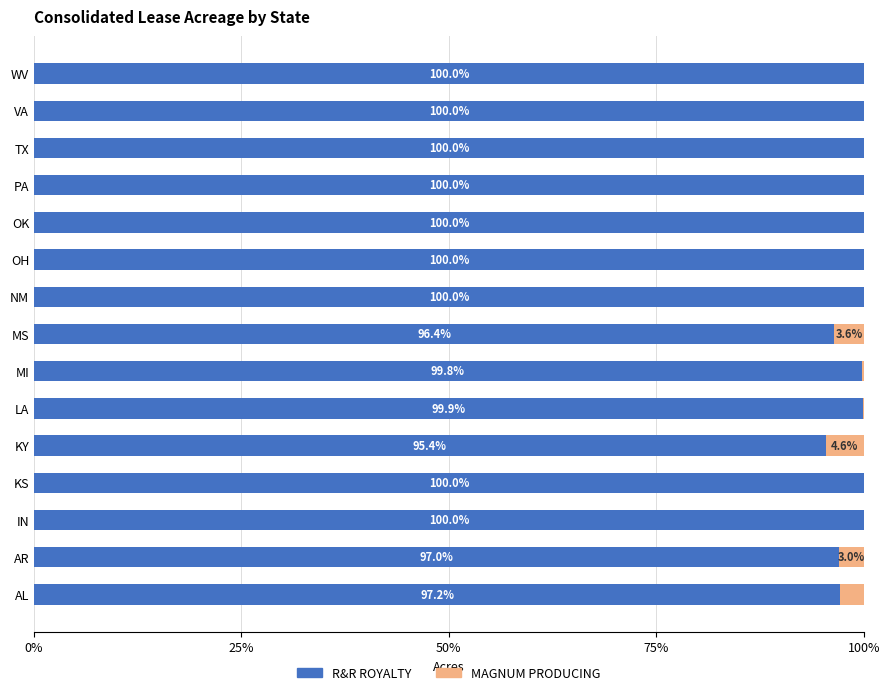

True or false: R&R ROYALTY has a value of 95.4 at KY.

True